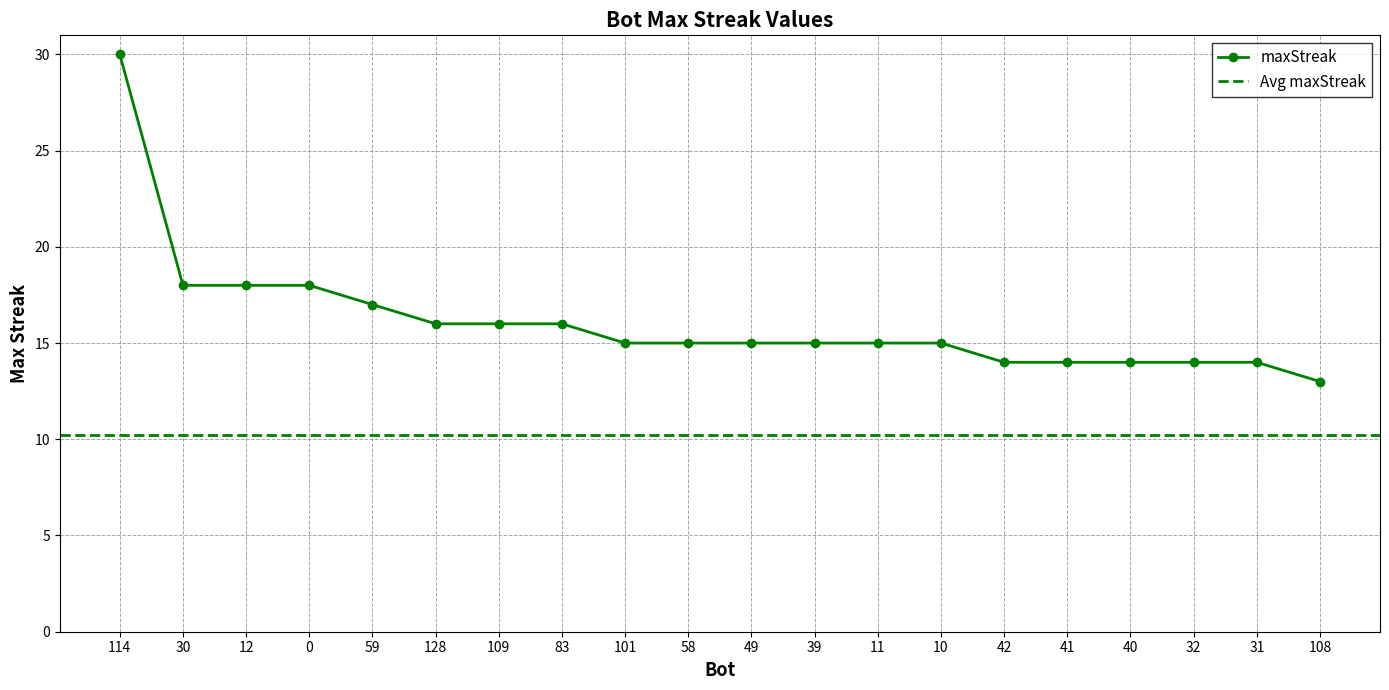

Reading left to right, list all the values displayed in this chart.

114=30	30=18	12=18	0=18	59=17	128=16	109=16	83=16	101=15	58=15	49=15	39=15	11=15	10=15	42=14	41=14	40=14	32=14	31=14	108=13